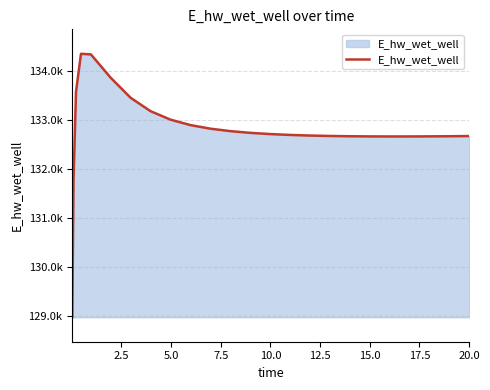

How many points are higher than both their immediate neighbors (excluding endpoints)?

1